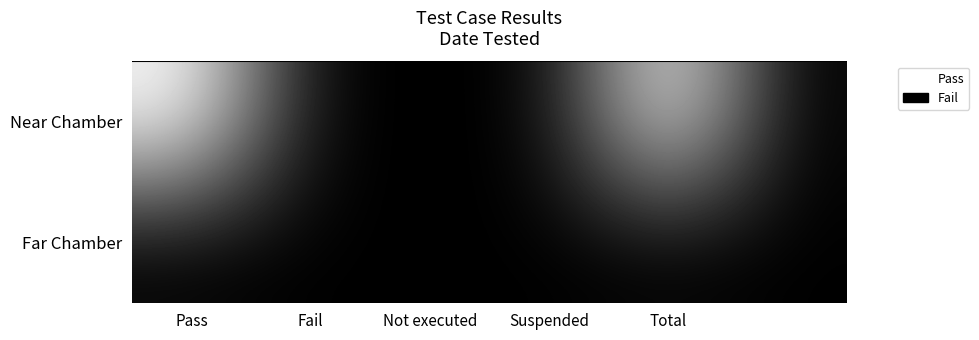

At which category is the sum across all series the highest?

Pass